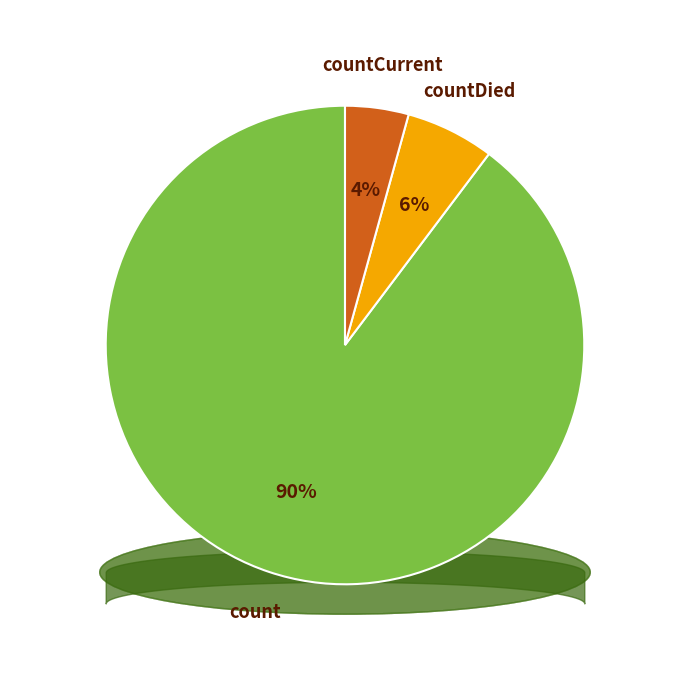

Is the sum of countDied and count greater than half?

Yes